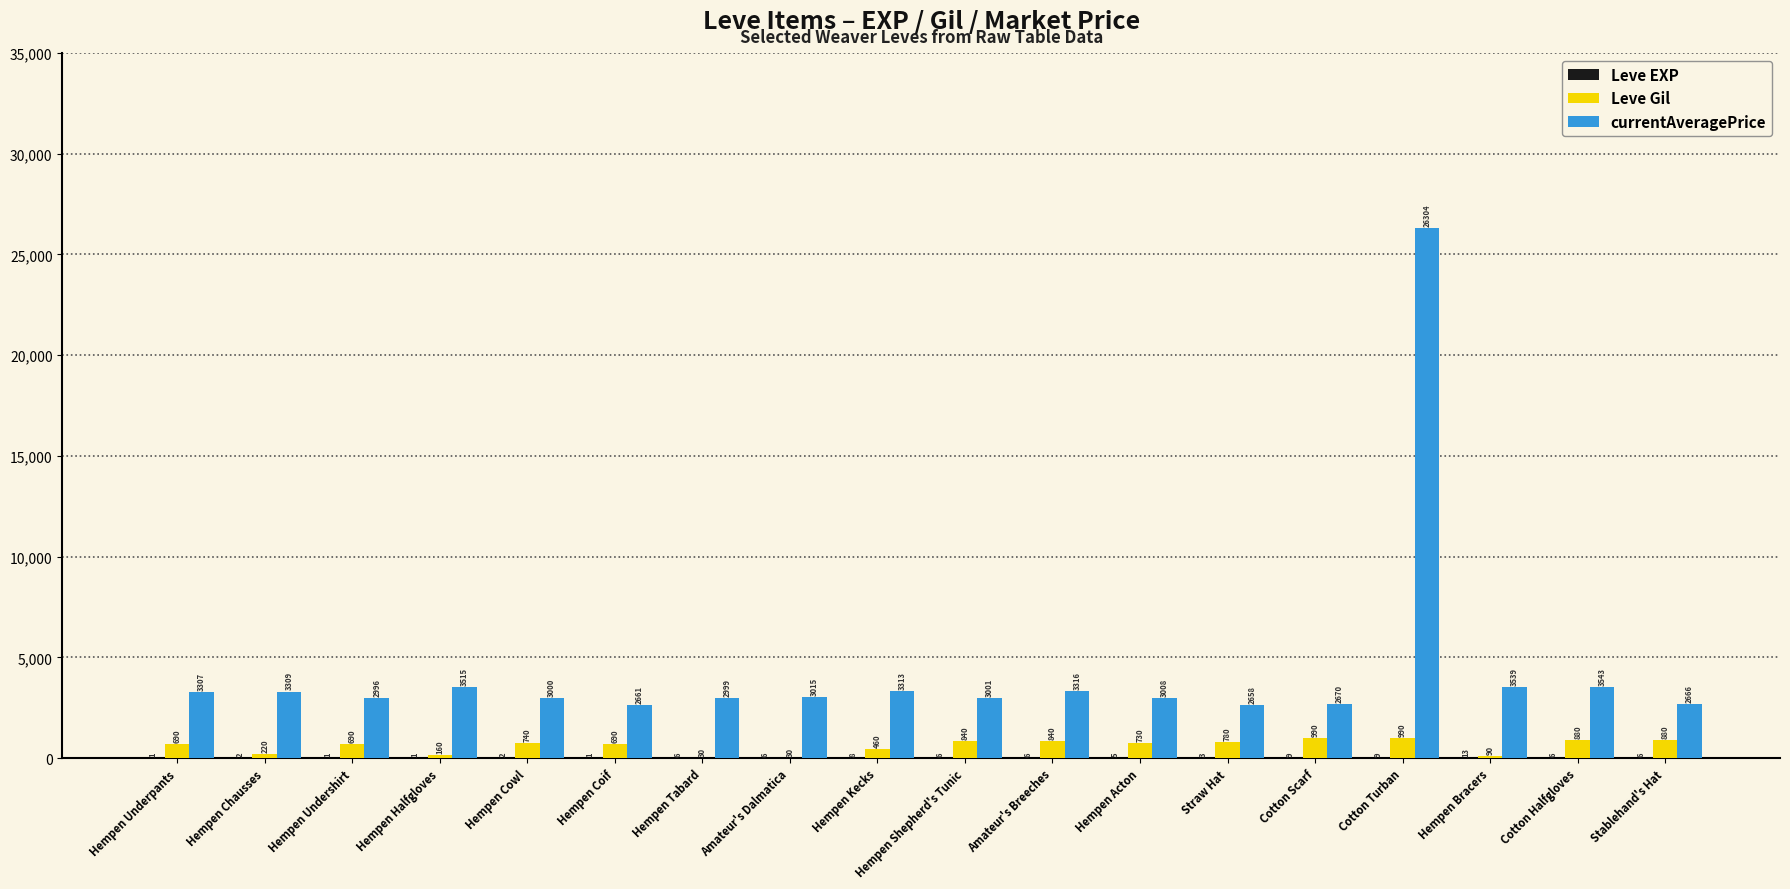

Where is currentAveragePrice nearest to the value 14481?

Cotton Halfgloves